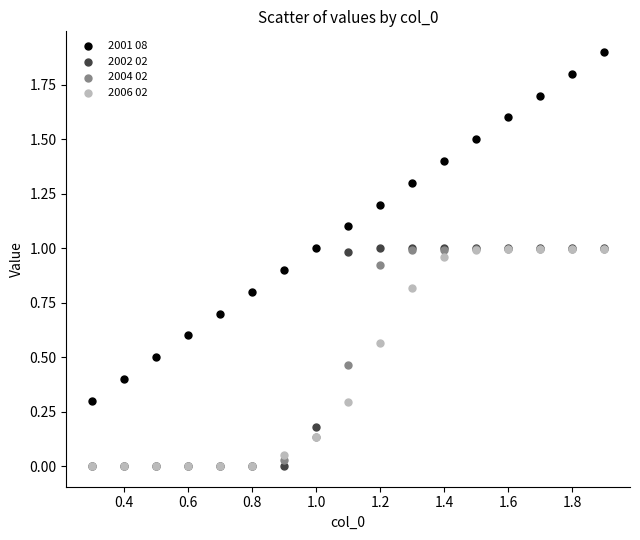

Which series reaches the maximum Y coordinate?

2001 08